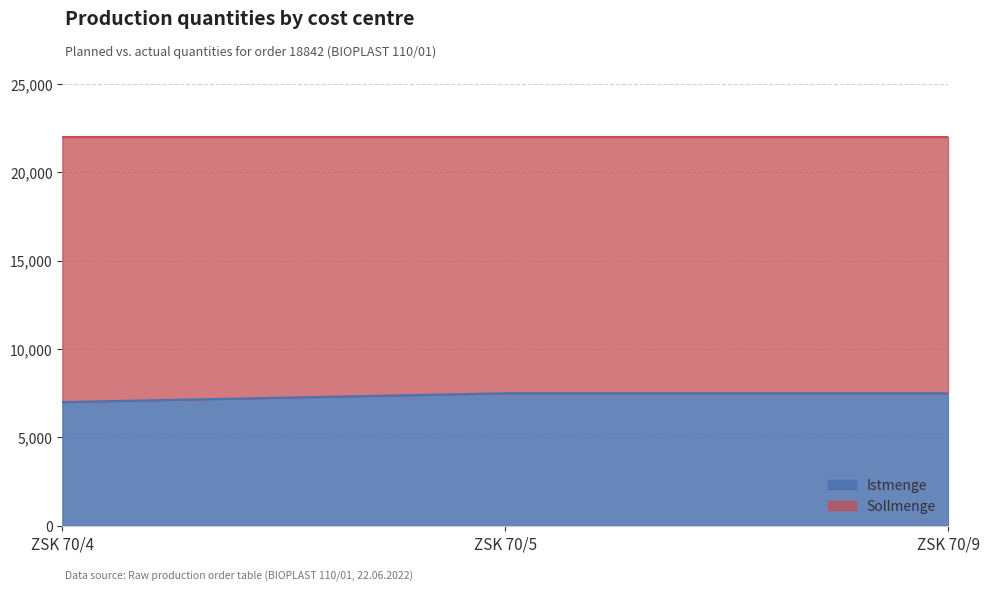

What is the minimum value shown in the chart?

7000